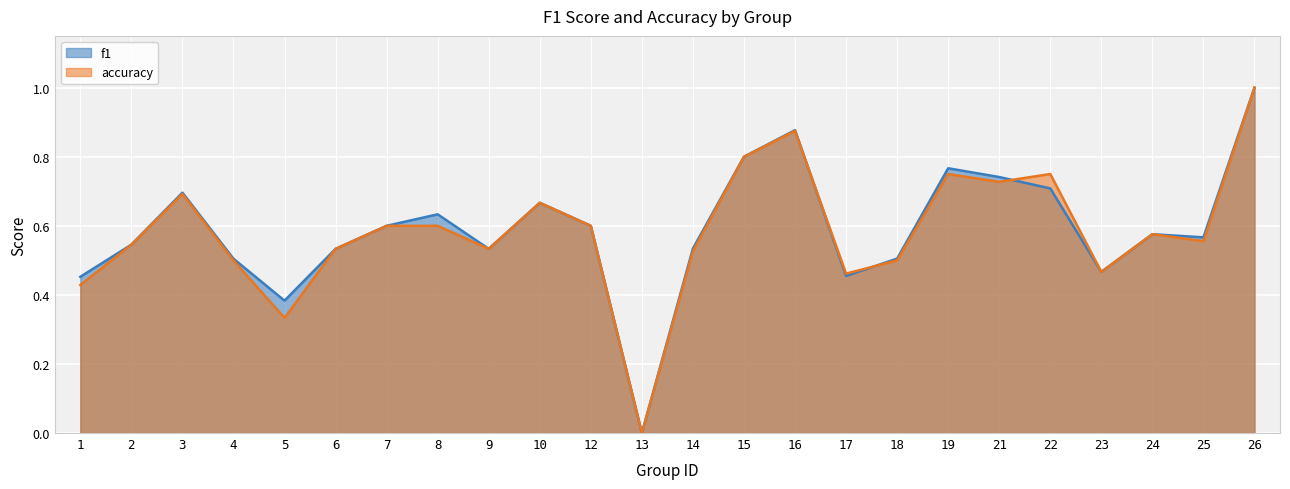

What is the highest value of the accuracy series?

1.0